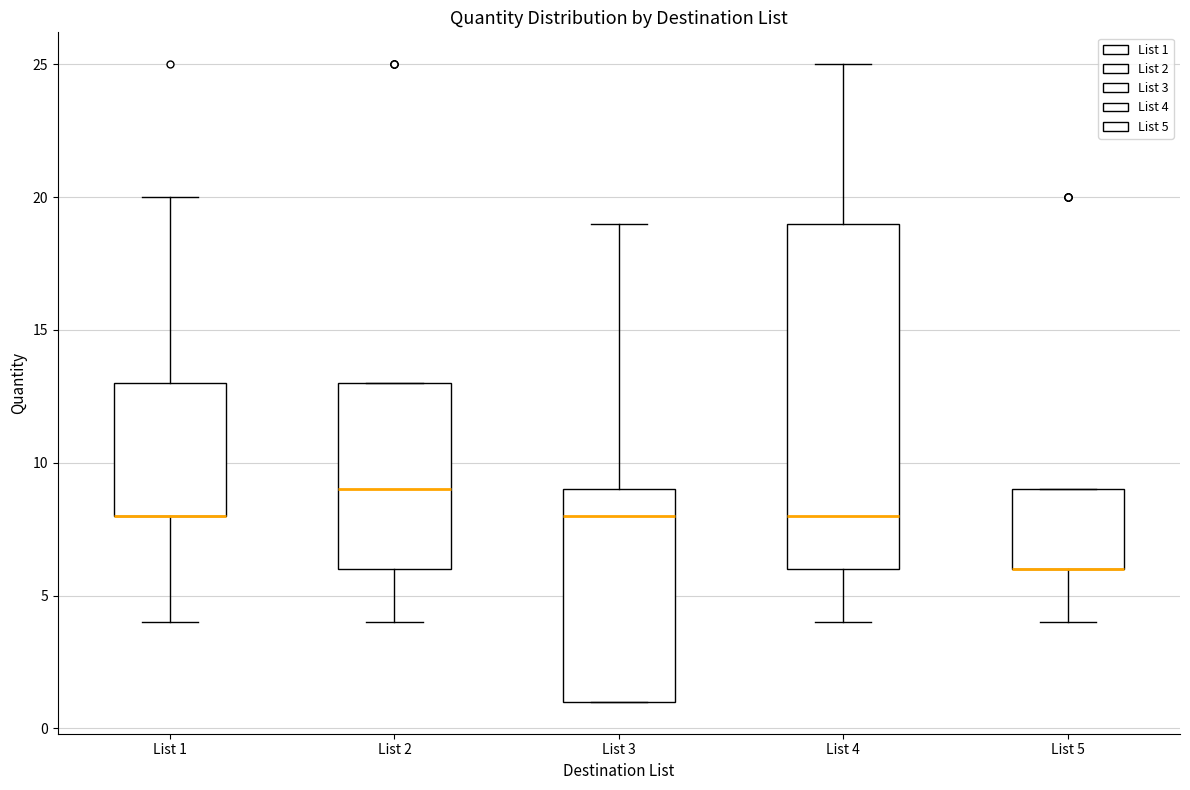

Which box is the tallest, from its lower edge to its upper edge?

List 4